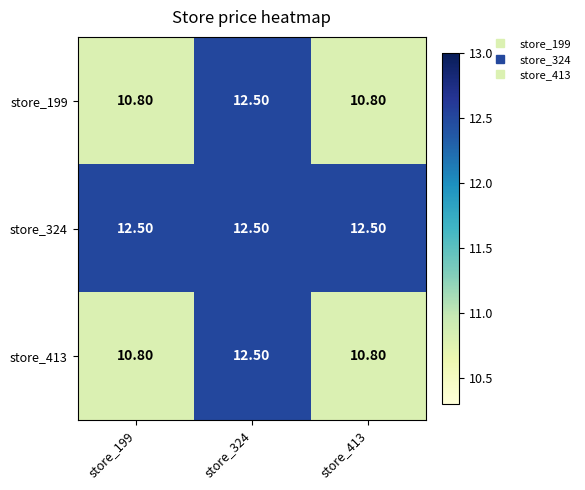

Is the value of store_199 at store_324 greater than the value of store_413 at store_413?

Yes